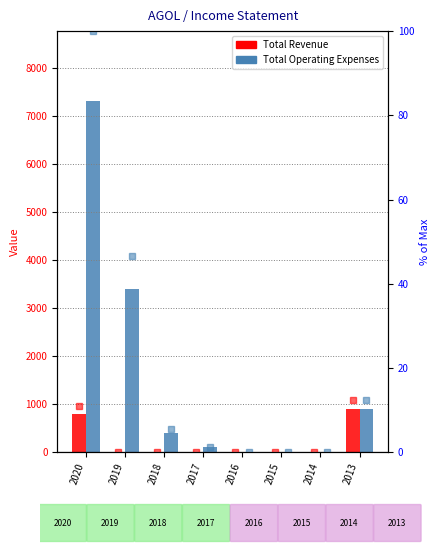

Reading right to left, extract all data points from this chart.

Total Revenue: 900	0	0	0	0	0	0	800
Total Operating Expenses: 900	0	0	0	100	400	3400	7300